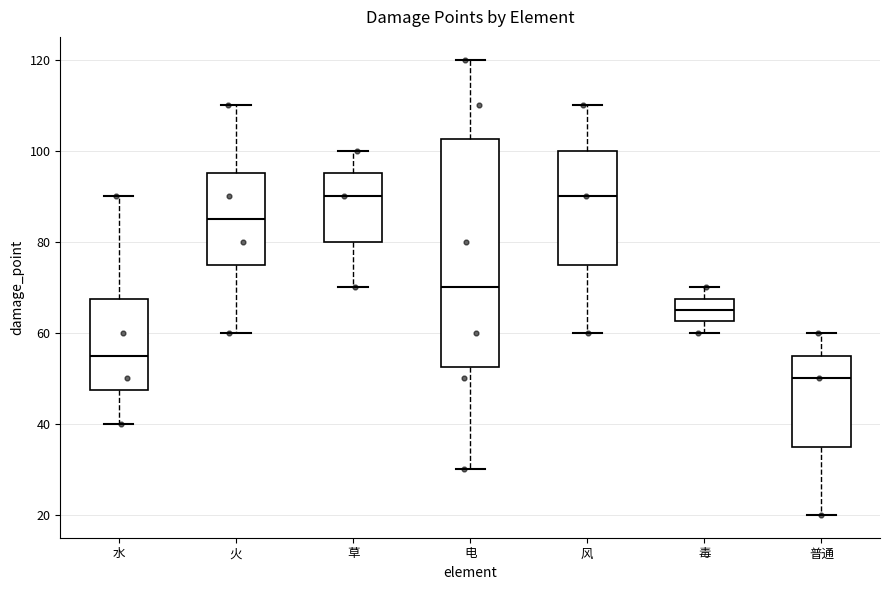

Where is the lower edge of the box for 电 on the y-axis? The values are not printed on the chart, so give them approximately, as read against the axis.

52